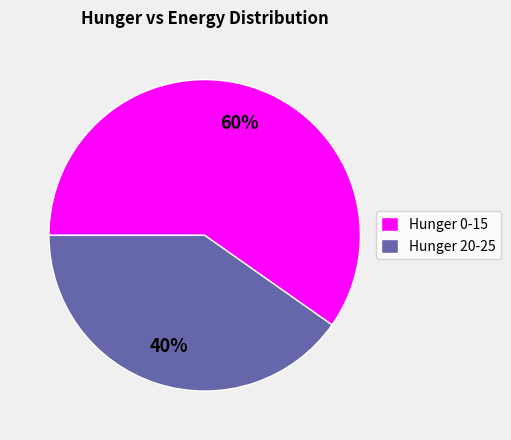

Which category has the smallest portion of the pie?

Hunger 20-25